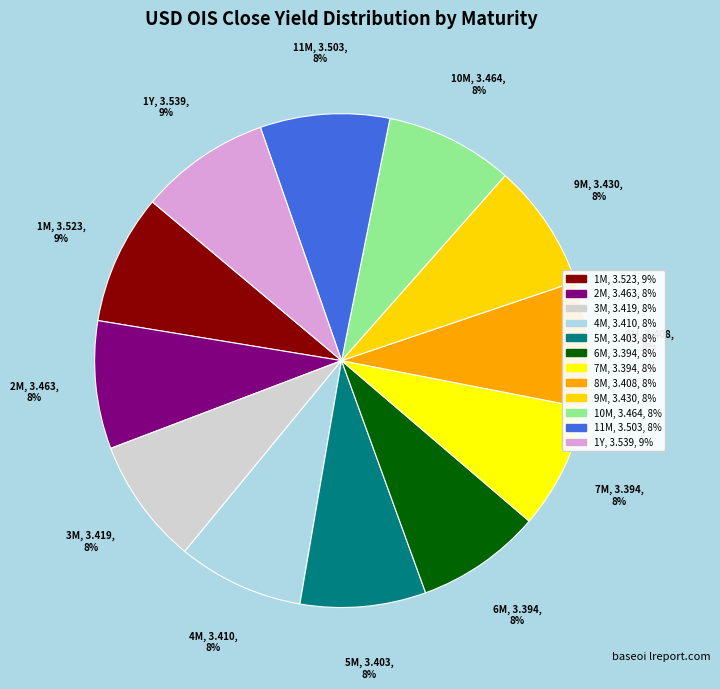

To the nearest percent, what percentage of the pie is 6M?

8%